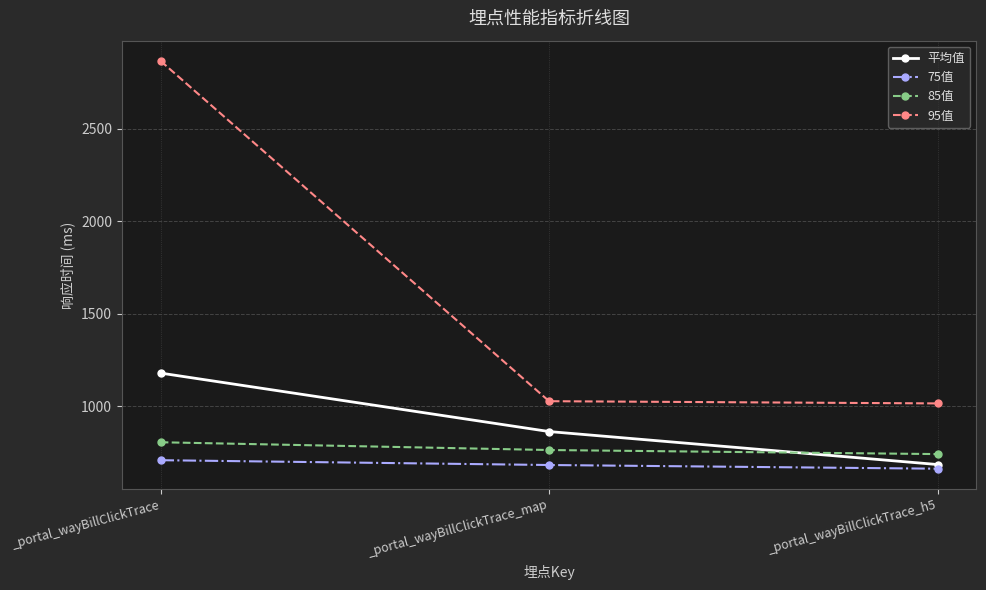

What are all the series names shown in the legend?

平均值, 75值, 85值, 95值